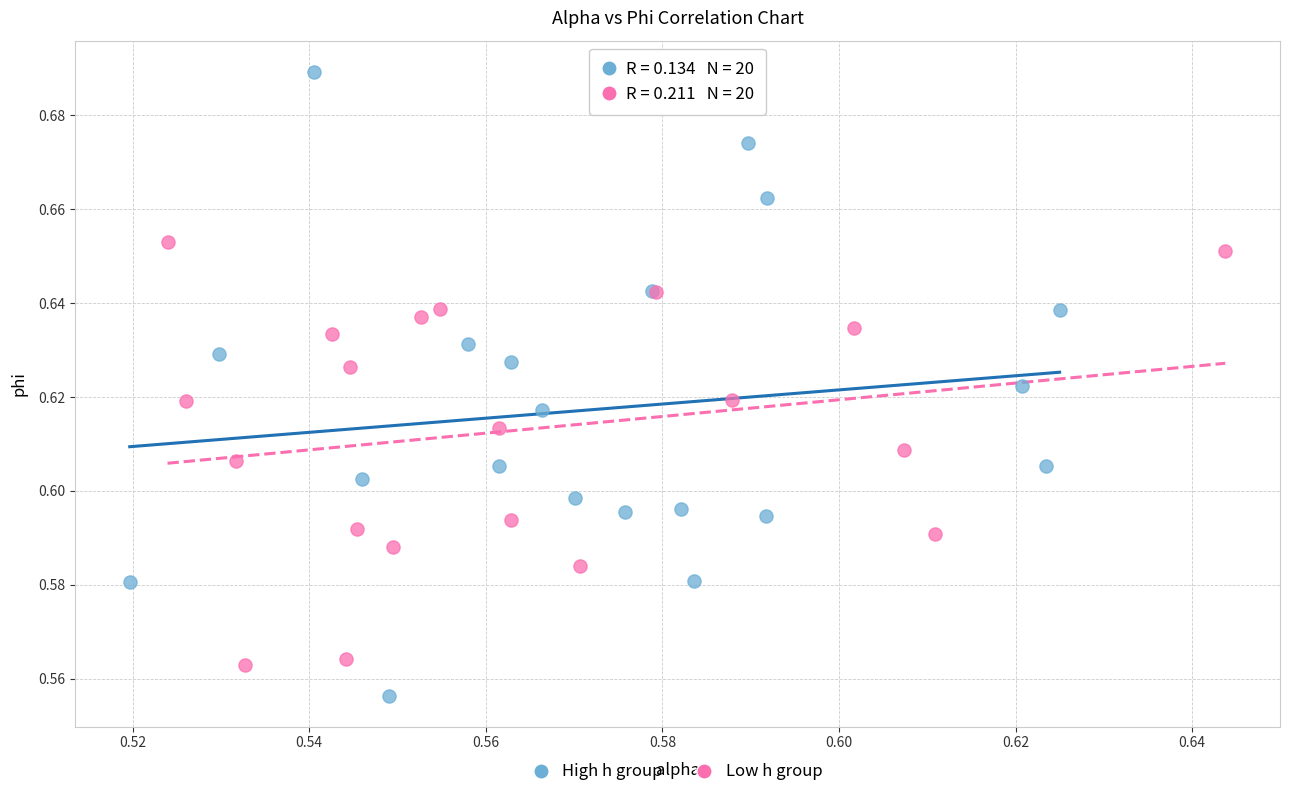

Which series contains the lowest Y value?

High h group